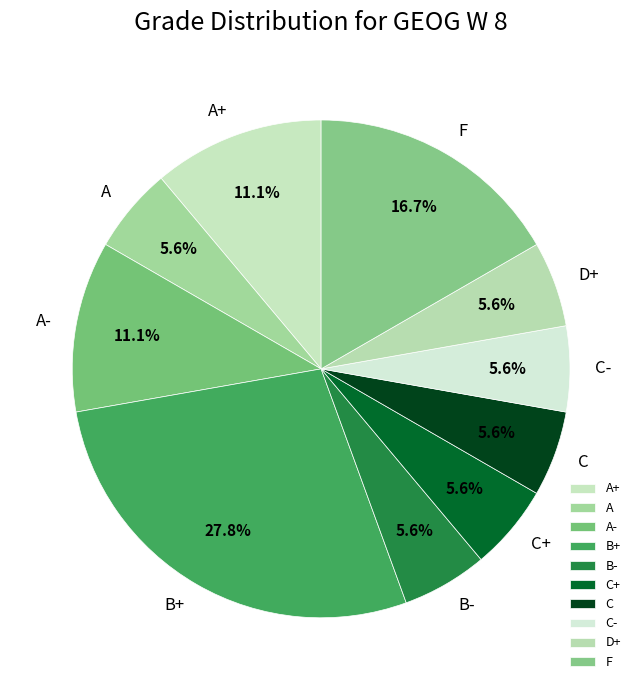

How much of the chart is everything except C+?

94.4%